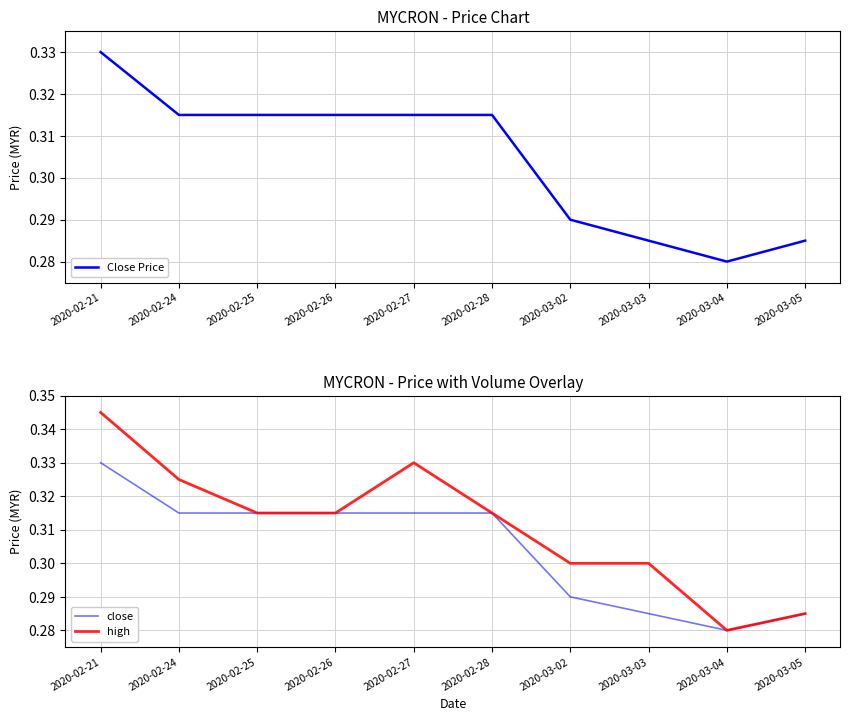

At which category is the sum across all series the highest?

2020-02-21